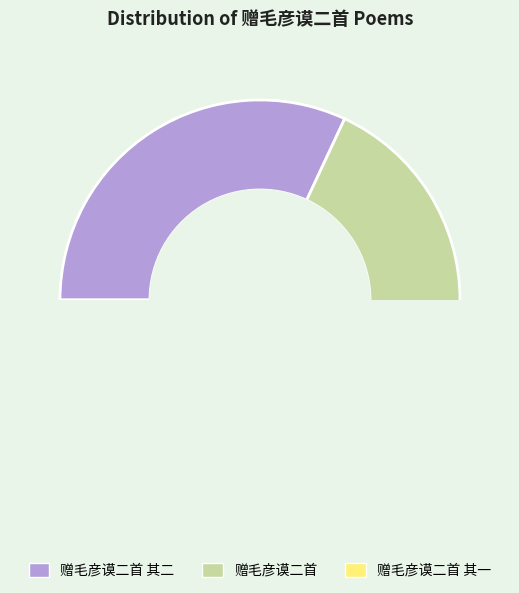

Count the number of slices in the pie.

3